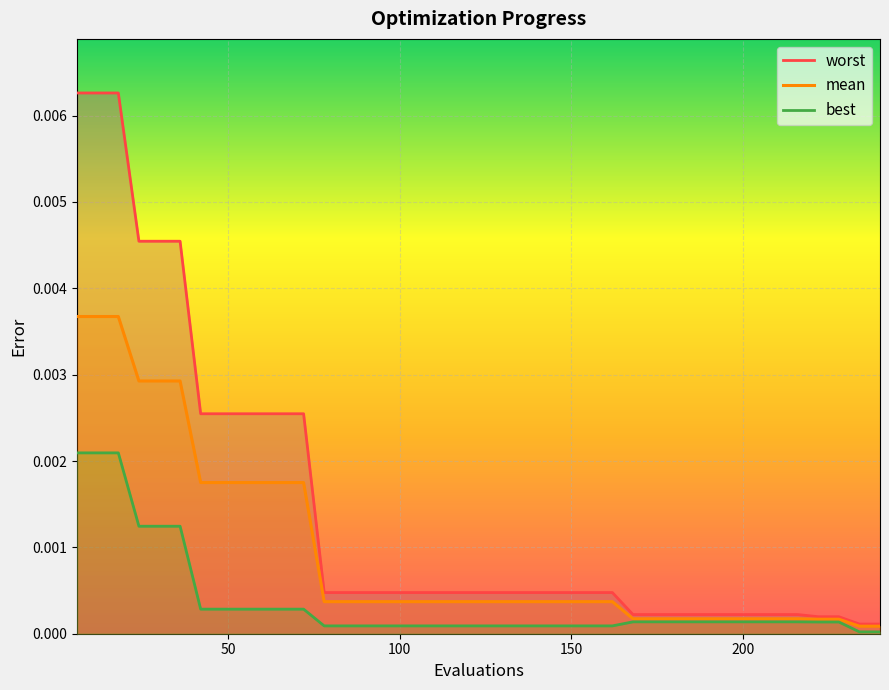

What is the sum of all worst values?

0.1